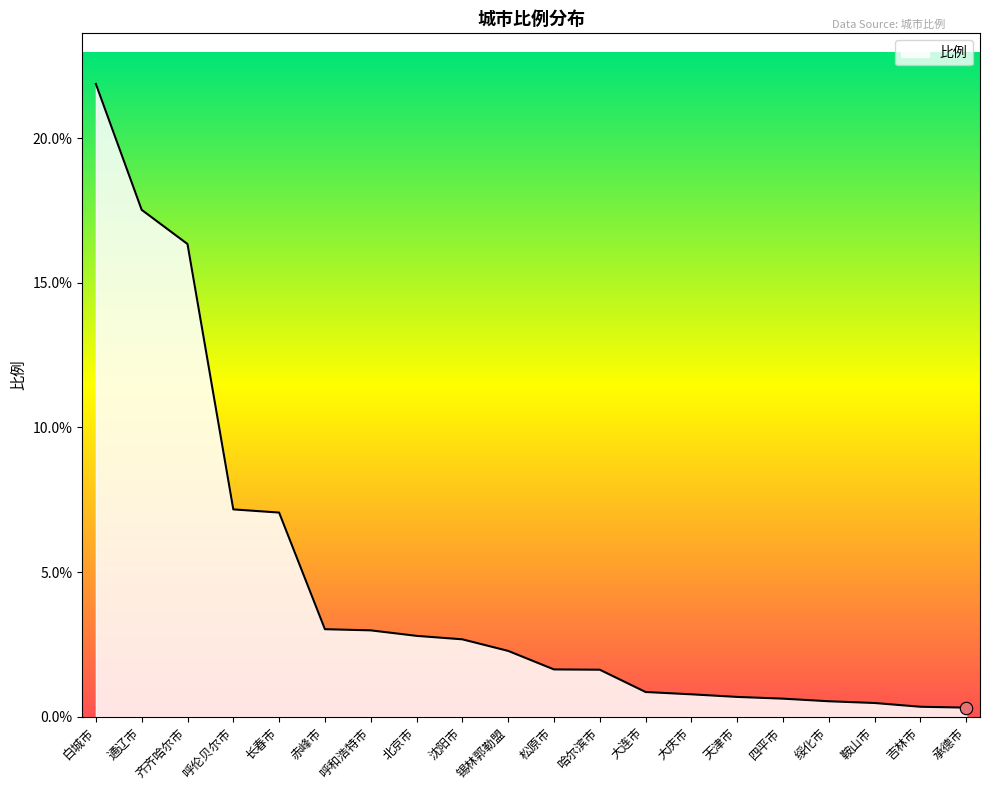

Between 大连市 and 长春市, which is larger?

长春市